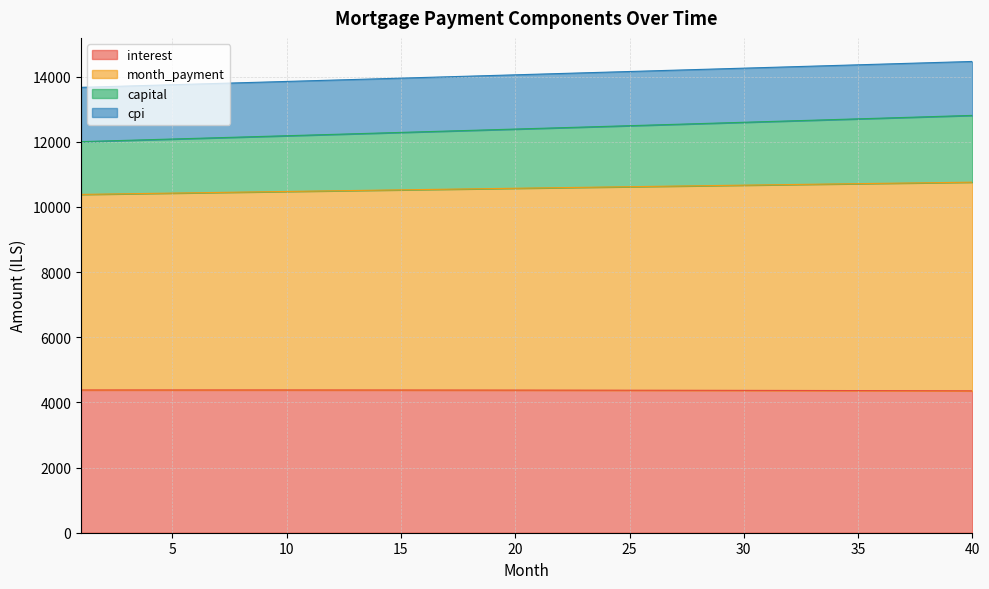

What is the minimum value for interest?

4355.5